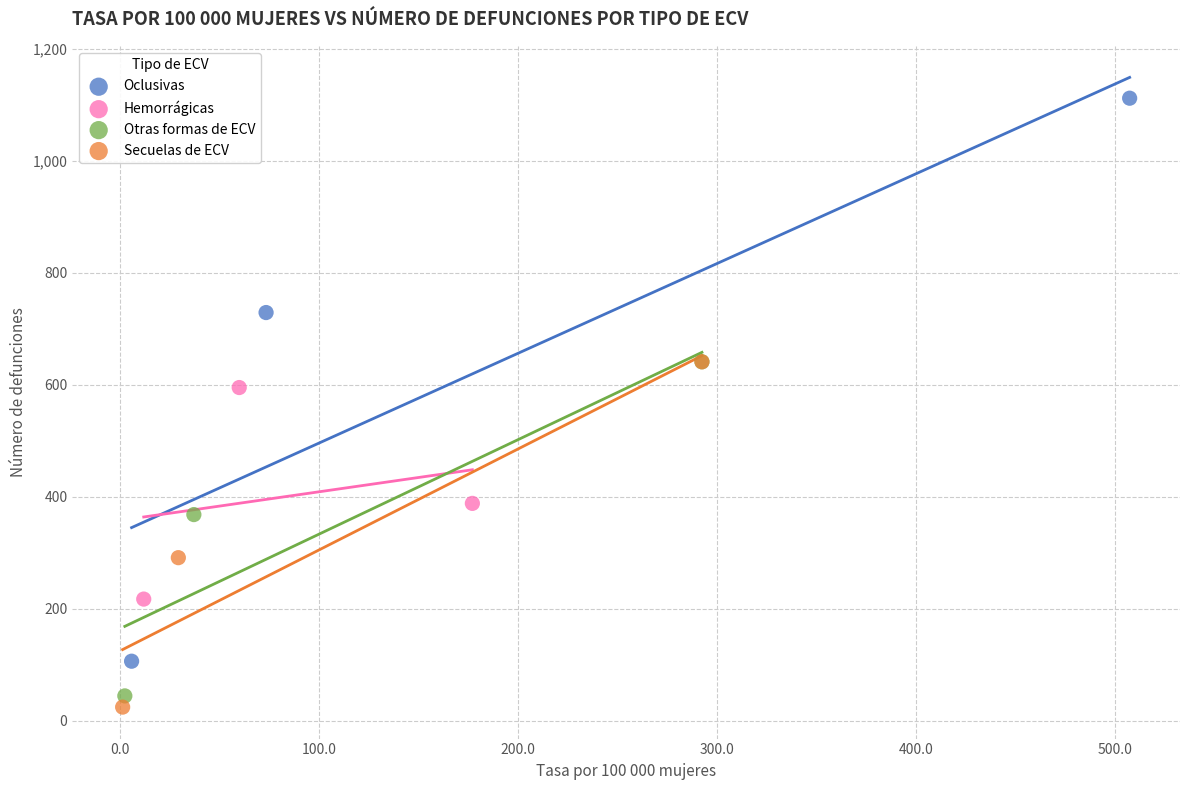

Which series reaches the maximum Y coordinate?

Oclusivas